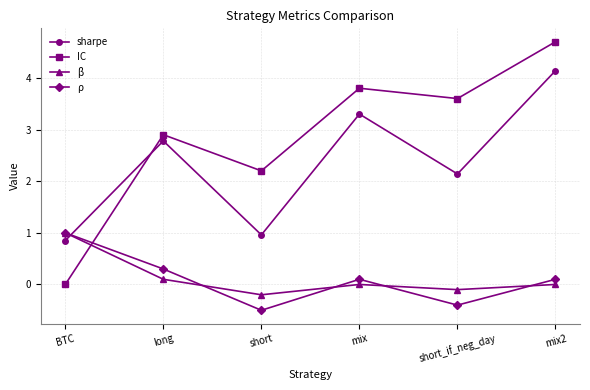

Which series changed the most between BTC and short?

IC